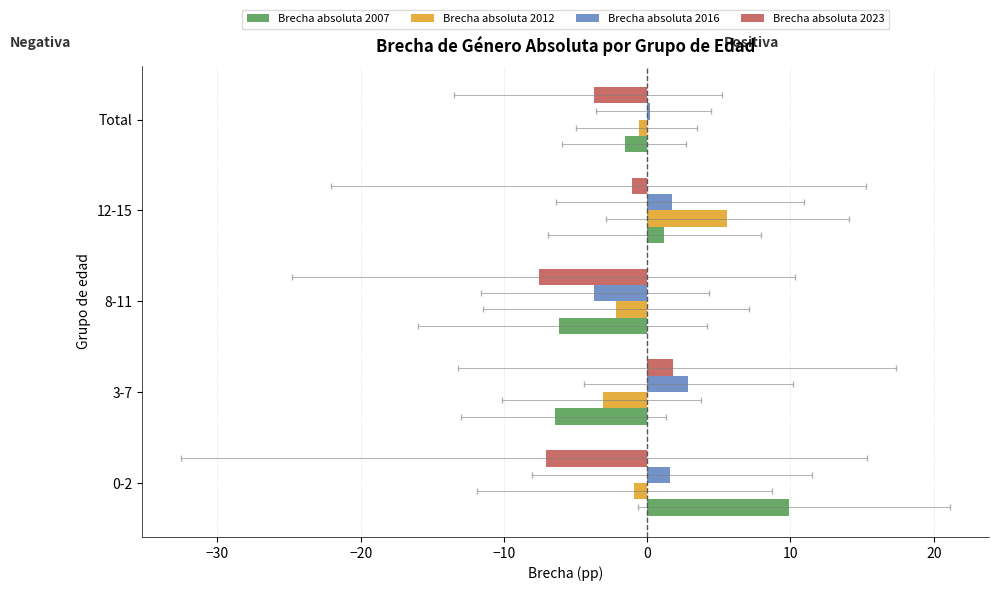

Is it true that Brecha absoluta 2007 equals 13.5 at 0-2?

False